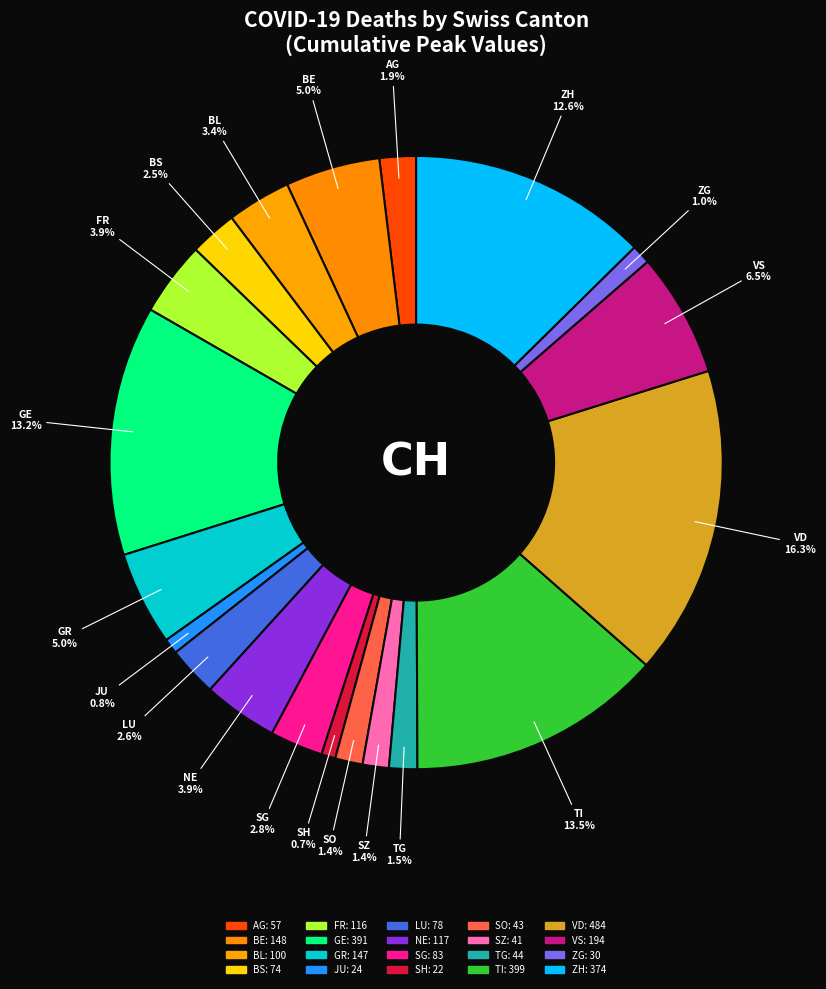

To the nearest percent, what is the difference between the largest and smallest slice percentages?

16%